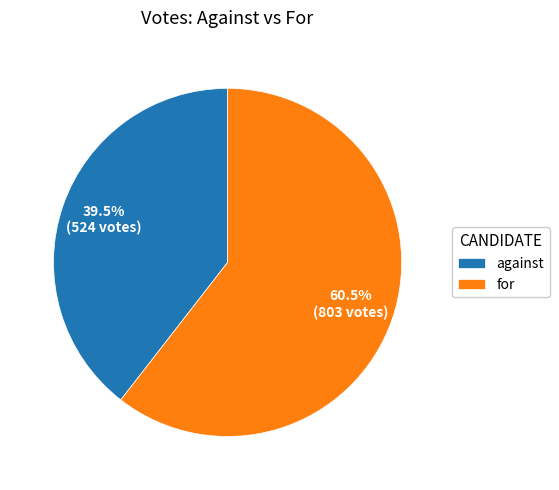

How many slices are in this pie chart?

2